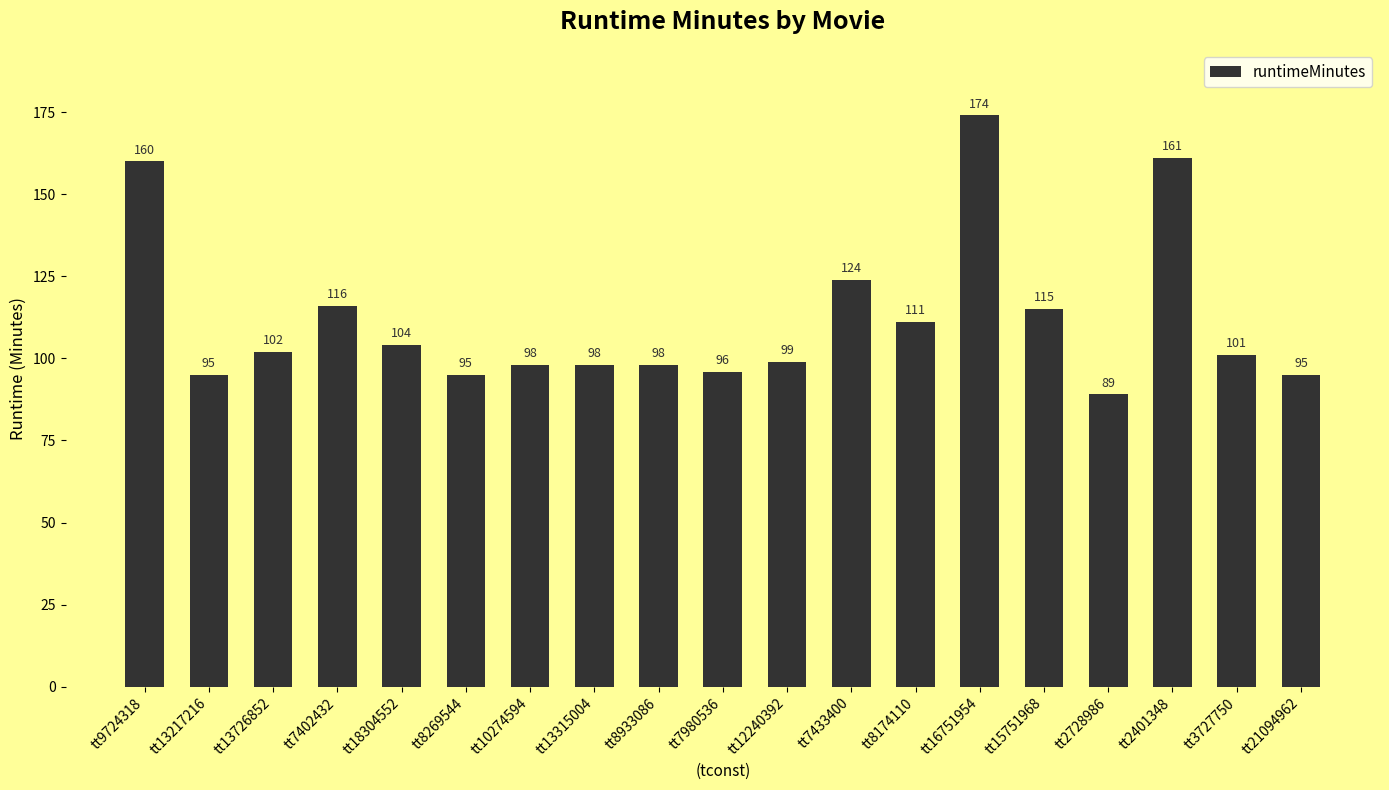

What value does the data have at tt16751954?

174